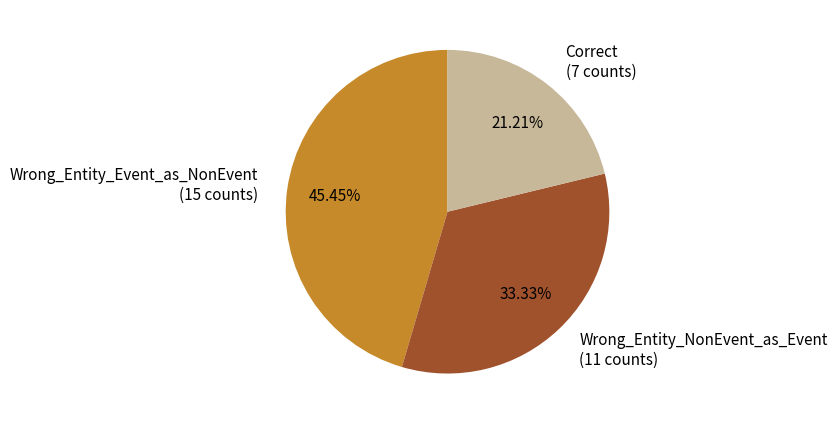

Count the number of slices in the pie.

3